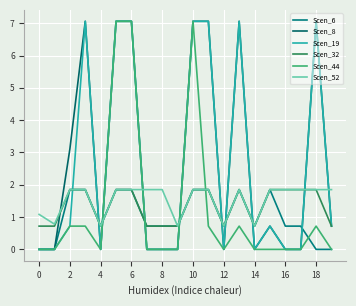

How many lines are shown in the chart?

6